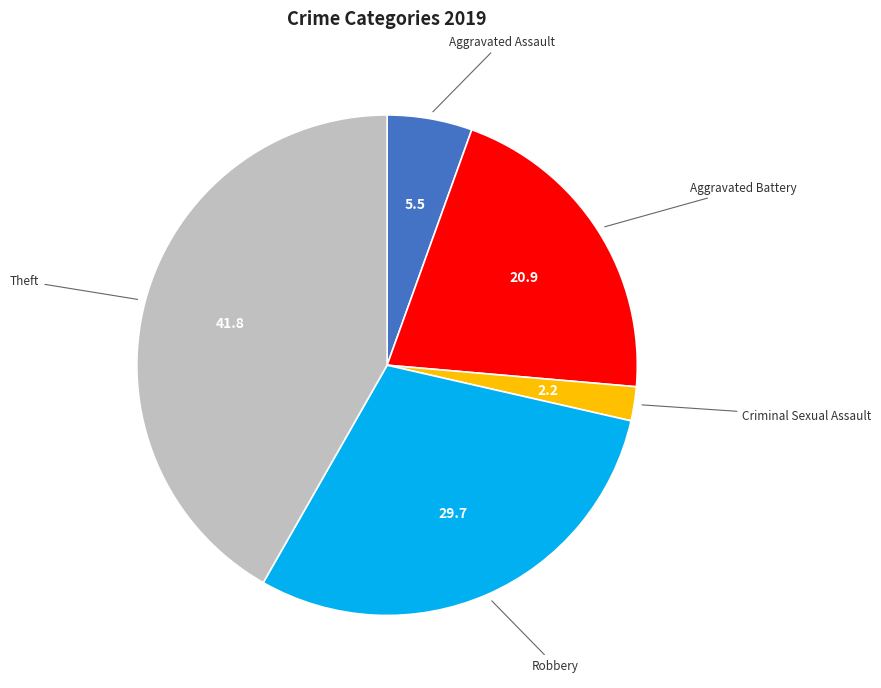

Does any single category account for the majority?

No